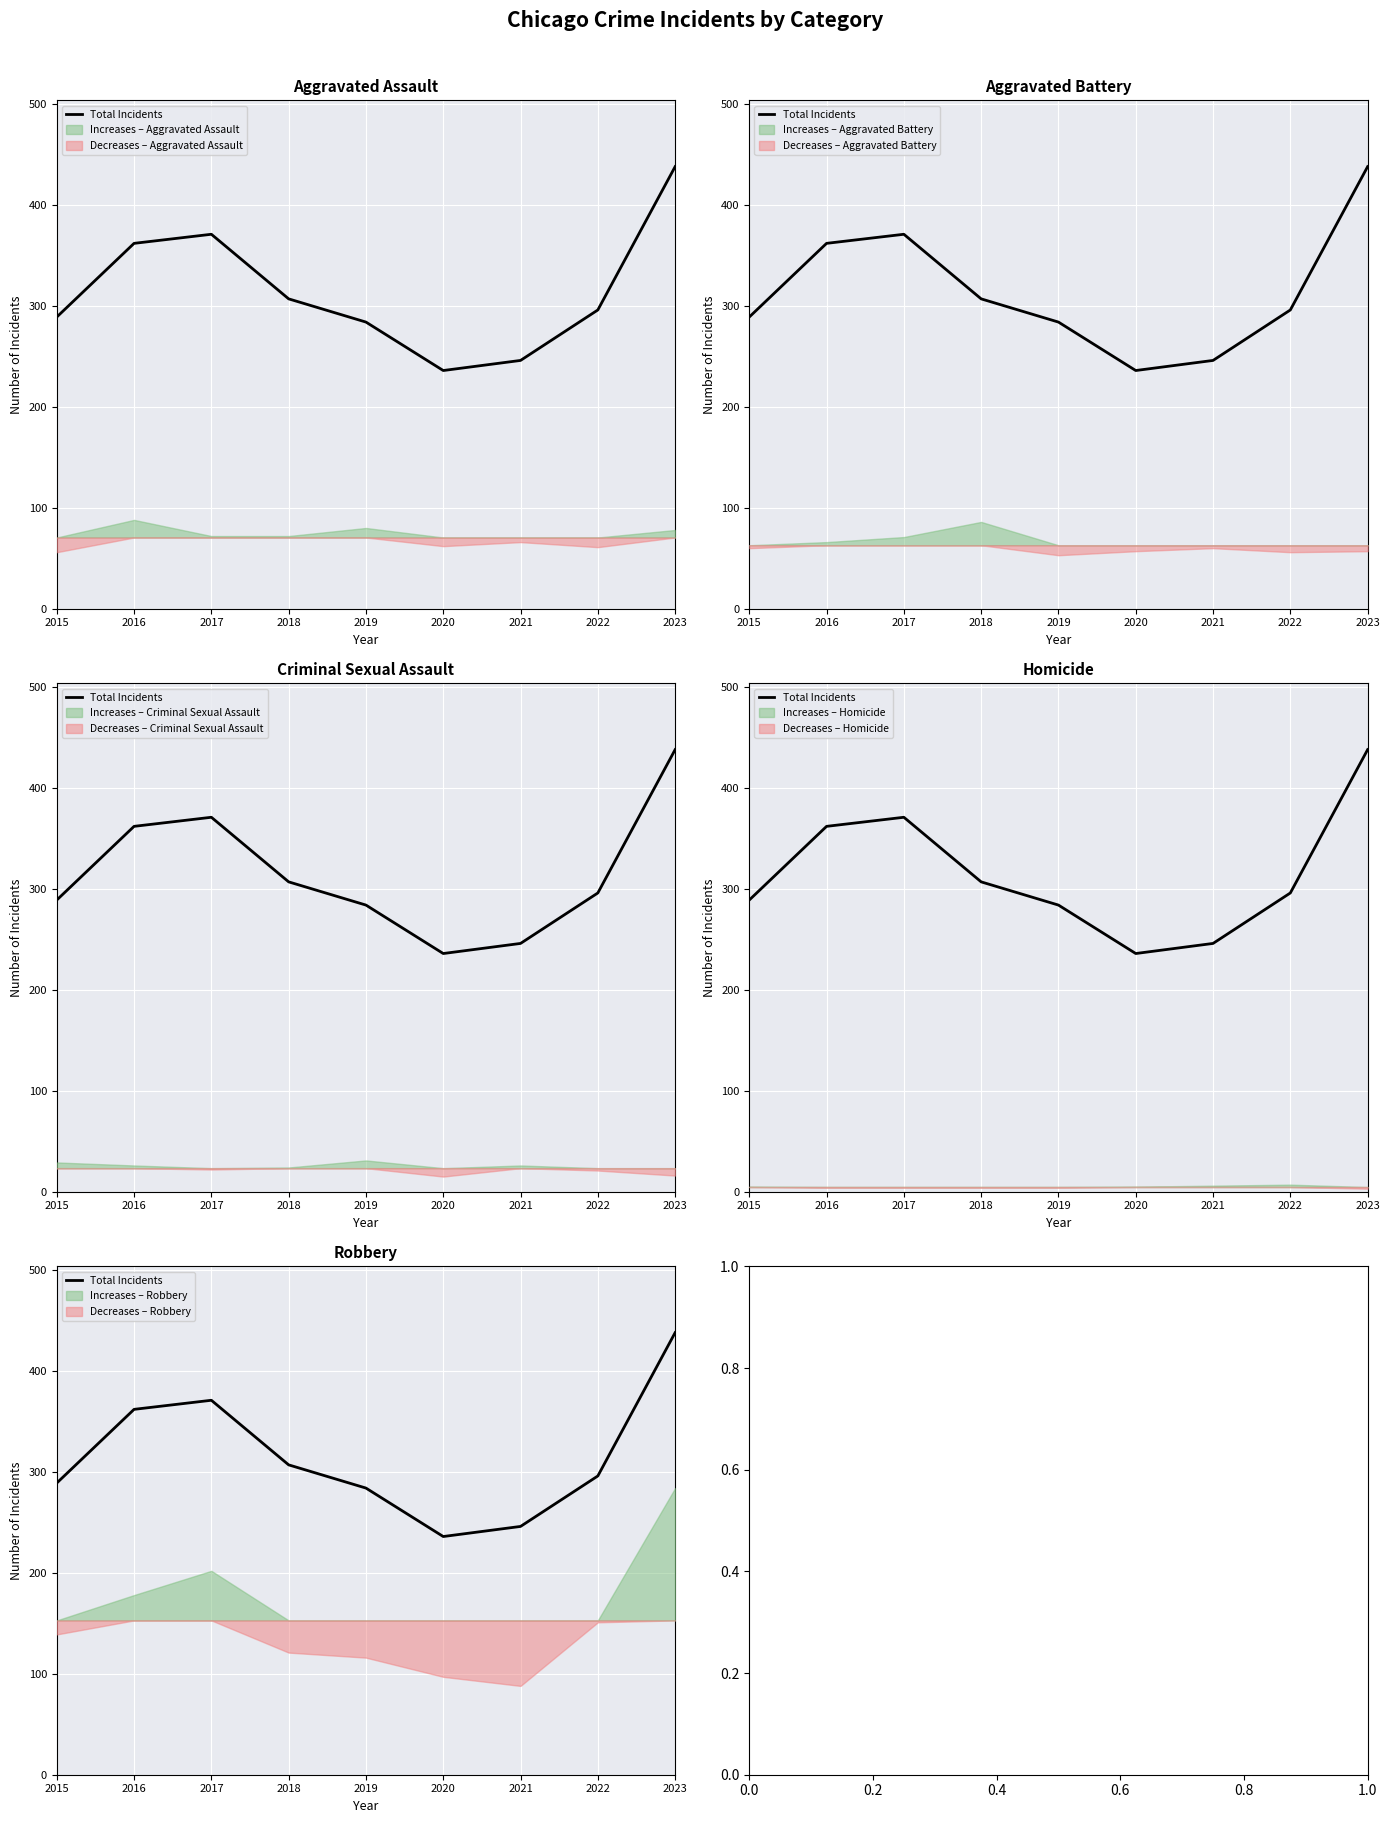

What is the smallest value displayed?

236